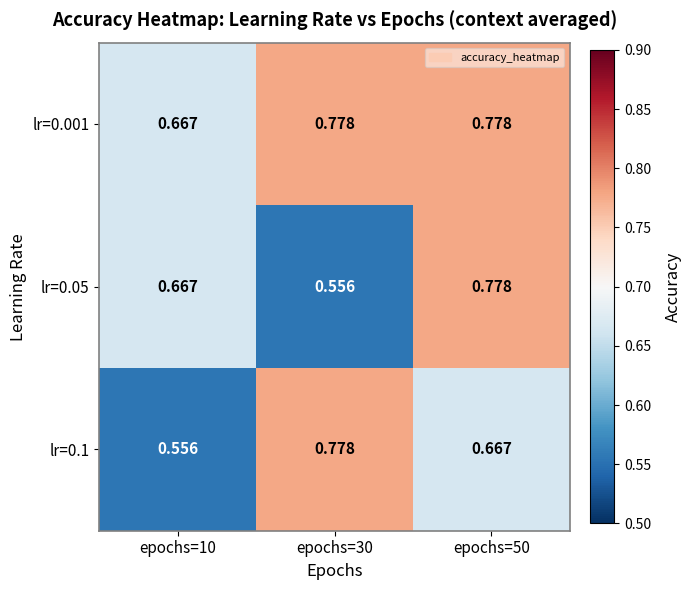

Is the value of lr=0.001 at epochs=50 greater than the value of lr=0.05 at epochs=30?

Yes